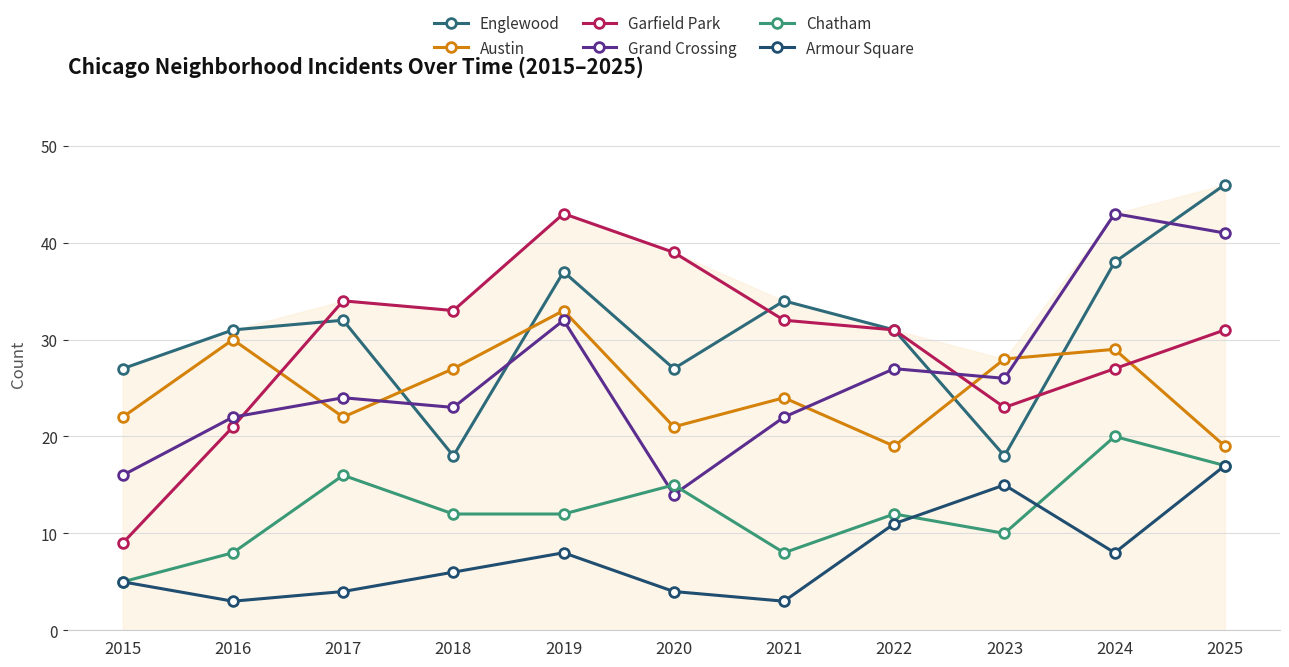

True or false: Chatham and Austin intersect in this chart.

False